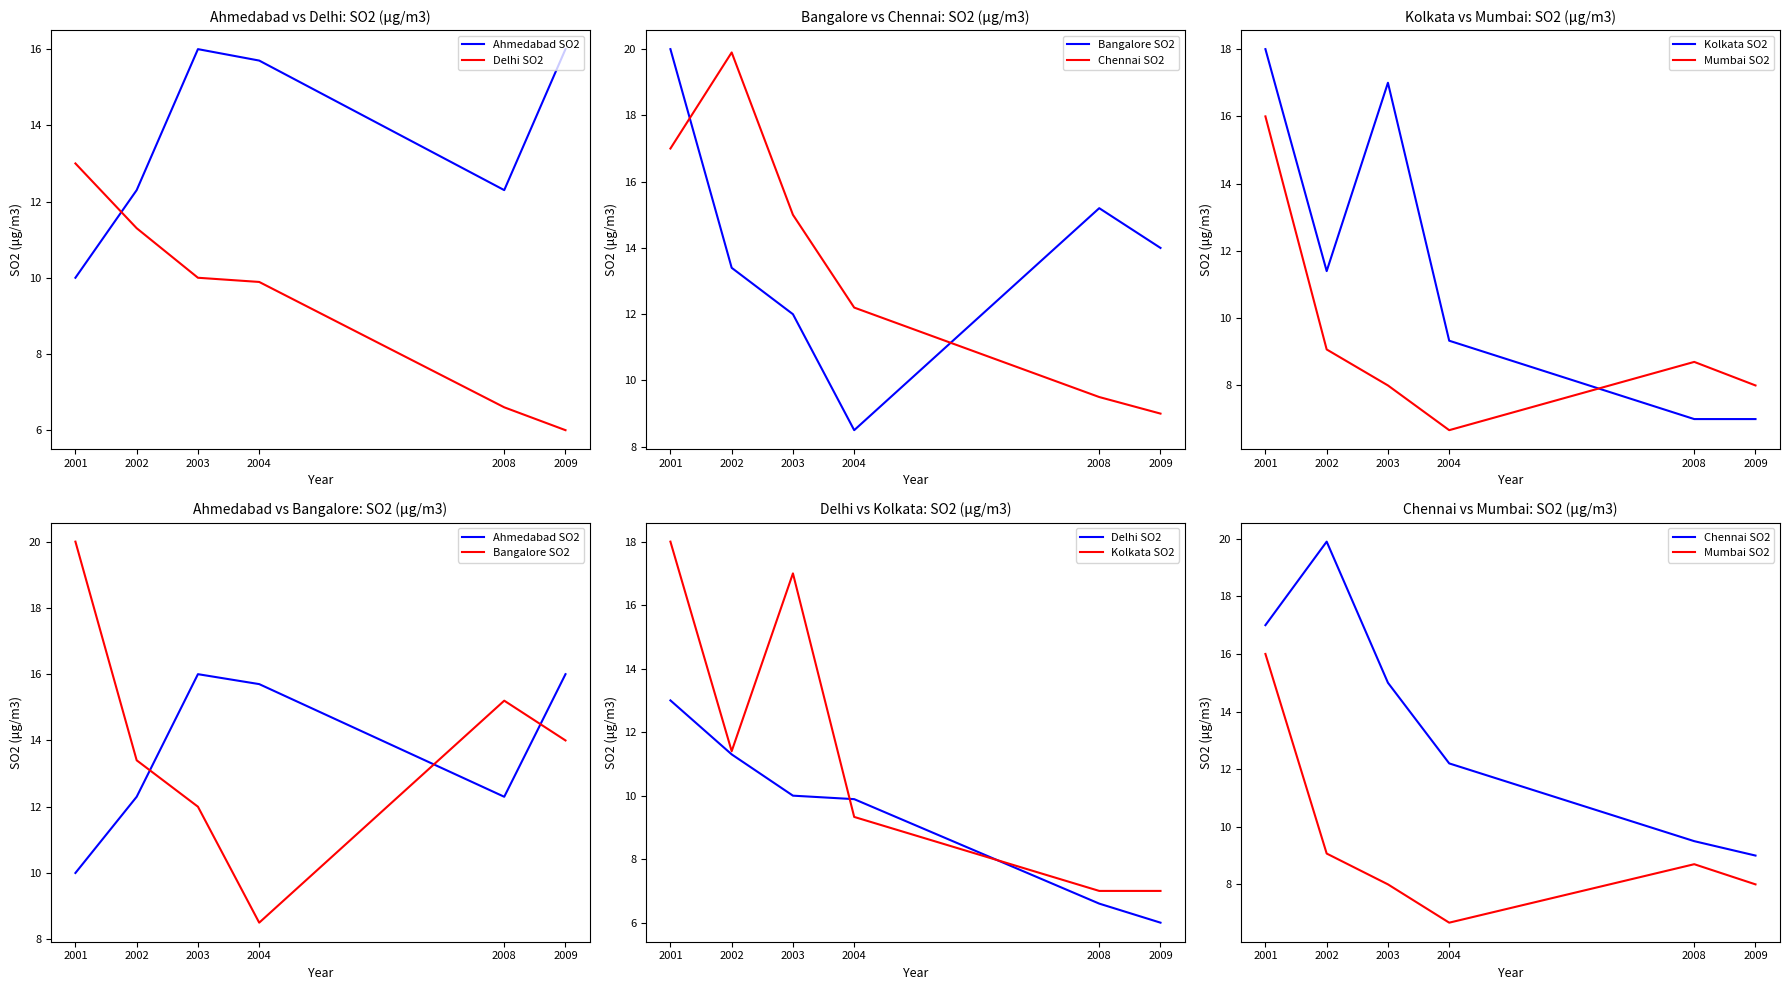

Between 2003 and 2009, which series saw the biggest shift?

Kolkata SO2